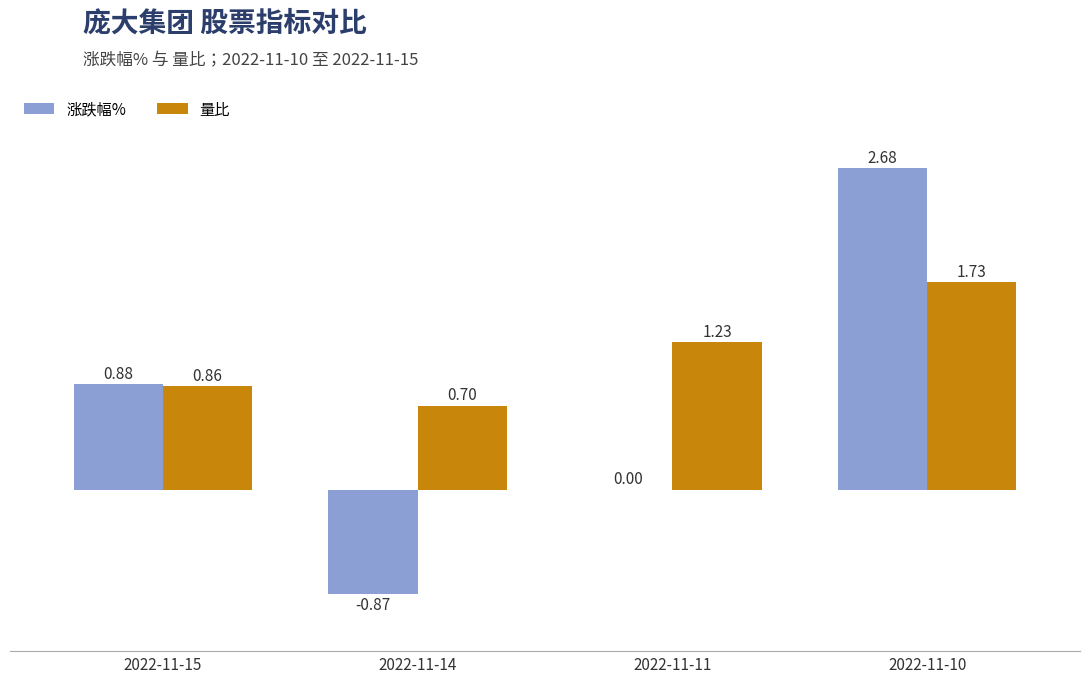

What is the sum of all 量比 values?

4.5